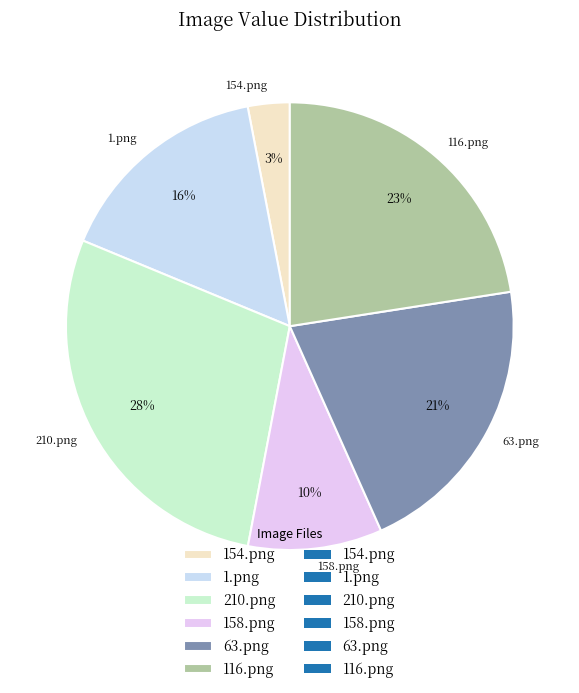

Which category has the smallest portion of the pie?

154.png